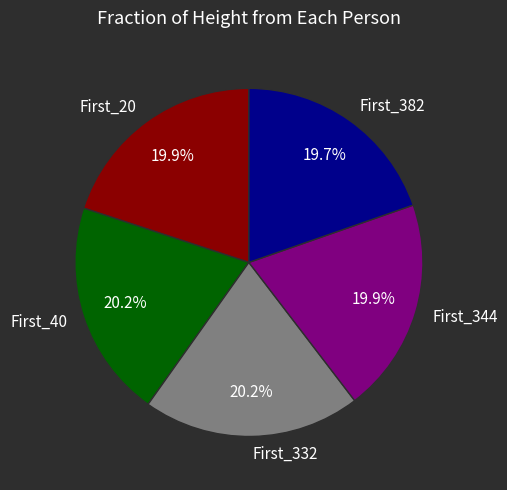

What is the ratio of the value at First_20 to the value at First_40?

1.0